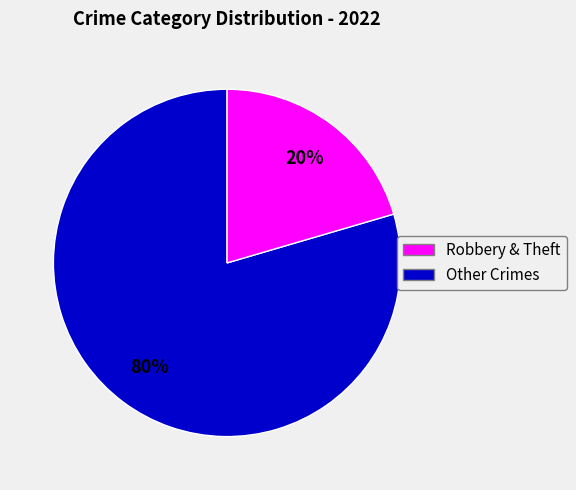

To the nearest percent, what is the average slice percentage?

50%